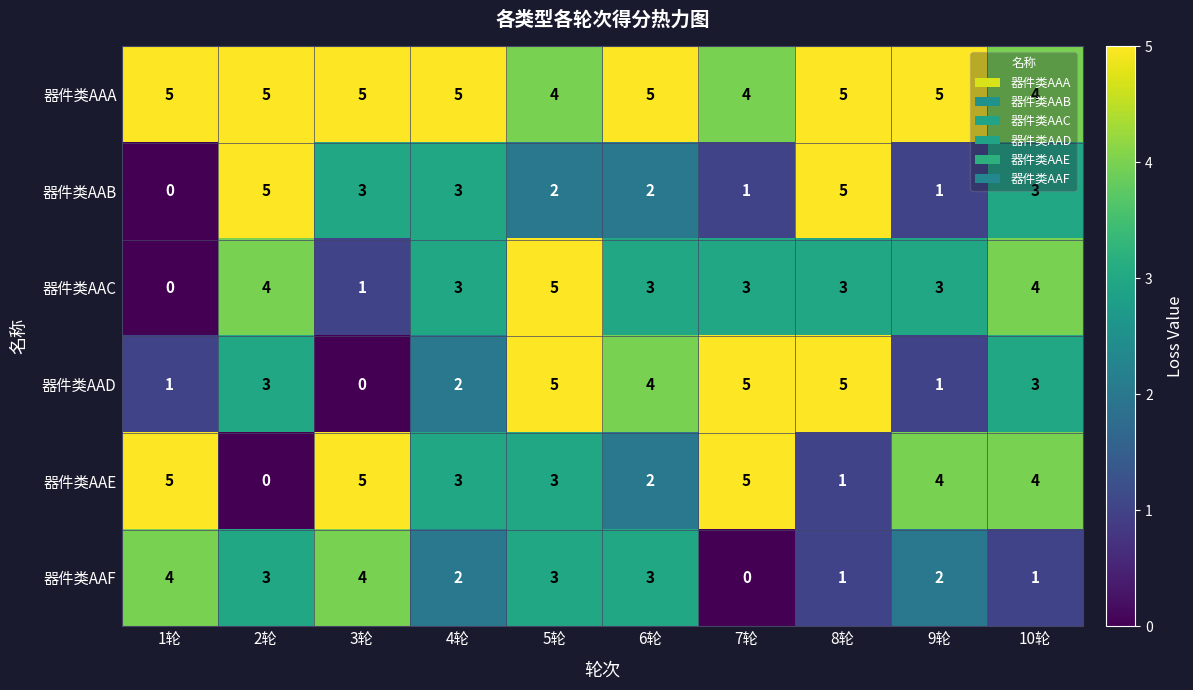

What is the difference between the highest and lowest values at 5轮?

3